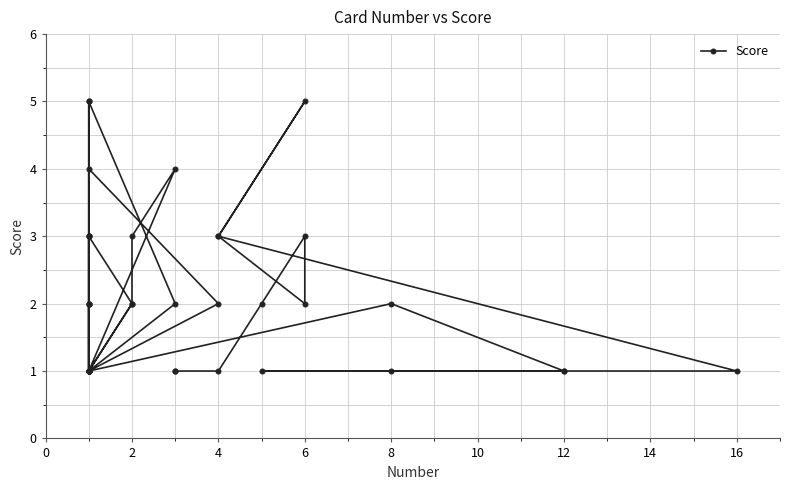

Is this an area chart (filled region under the line)?

No